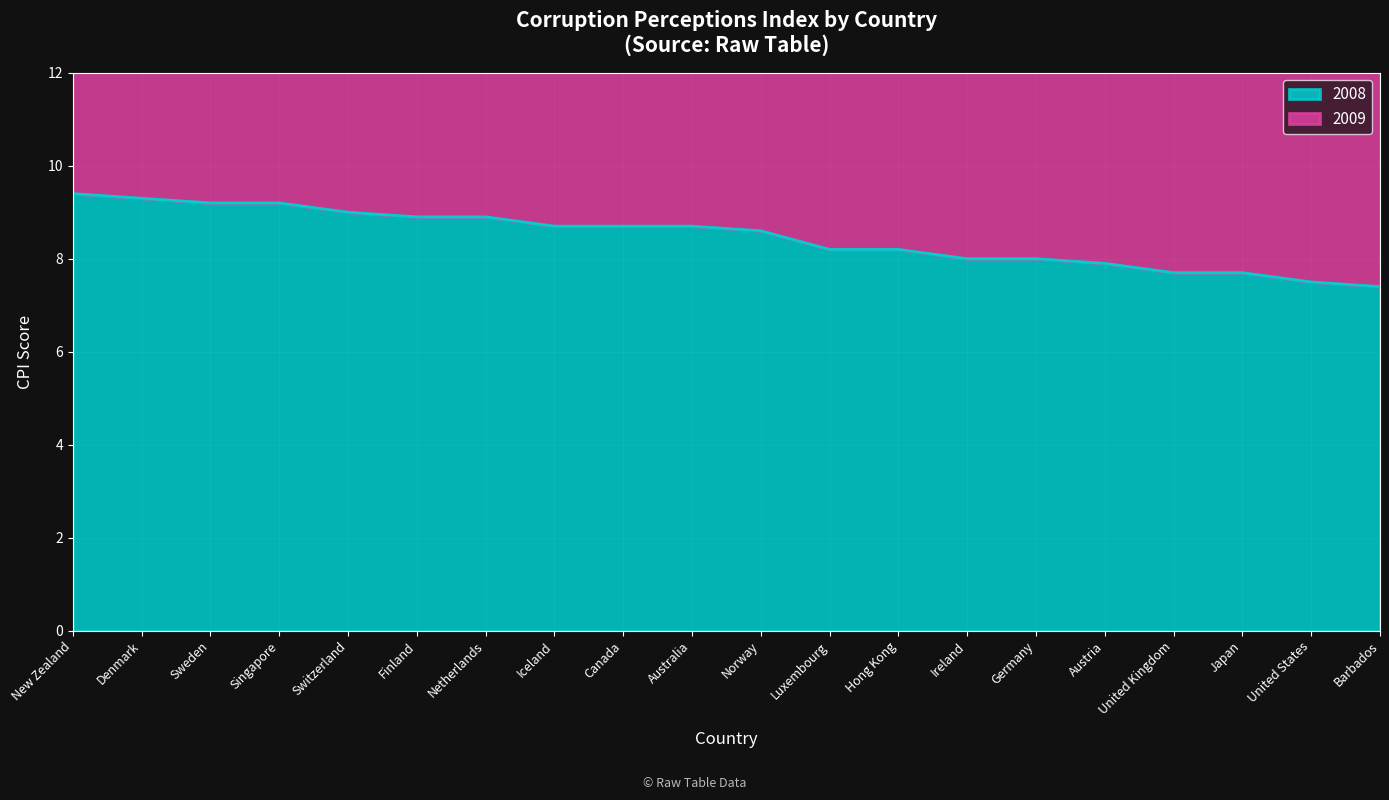

What are all the series names shown in the legend?

2008, 2009